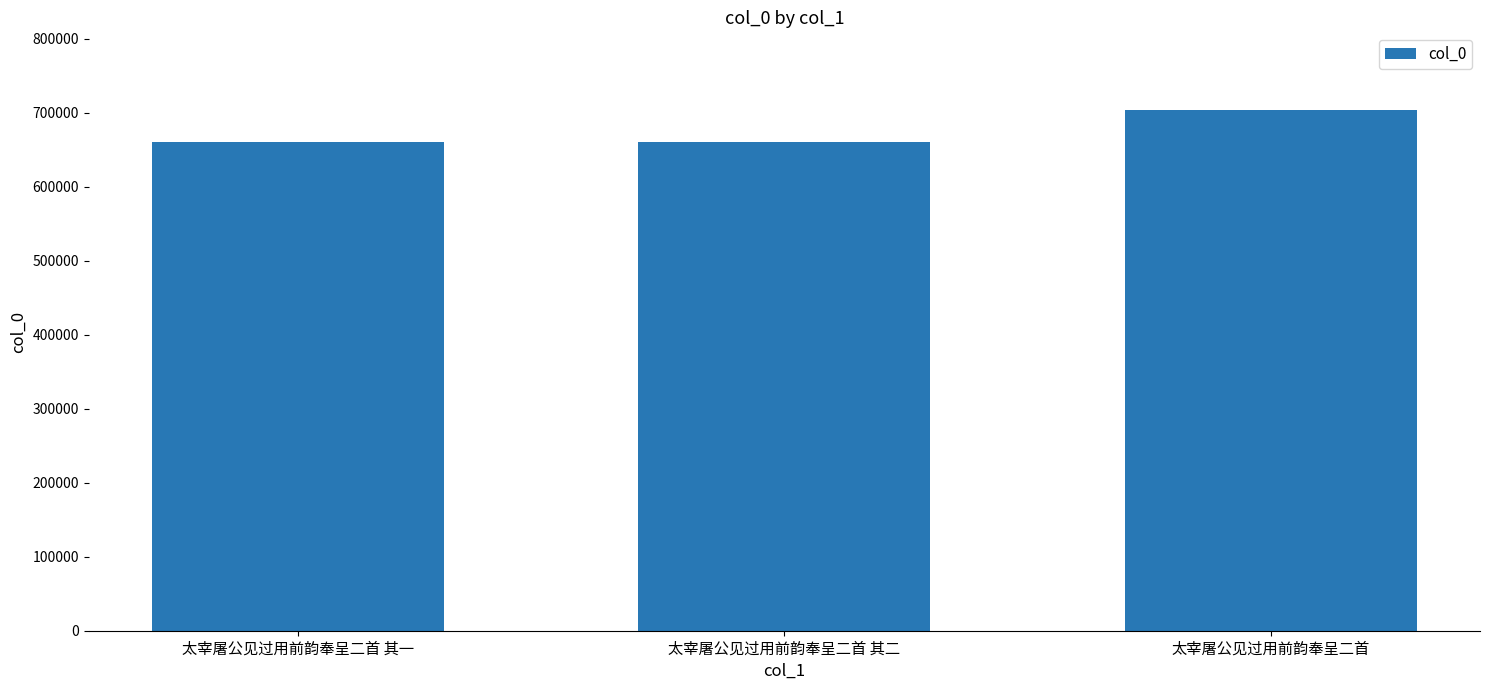

What position from the left is 太宰屠公见过用前韵奉呈二首 其一?

1